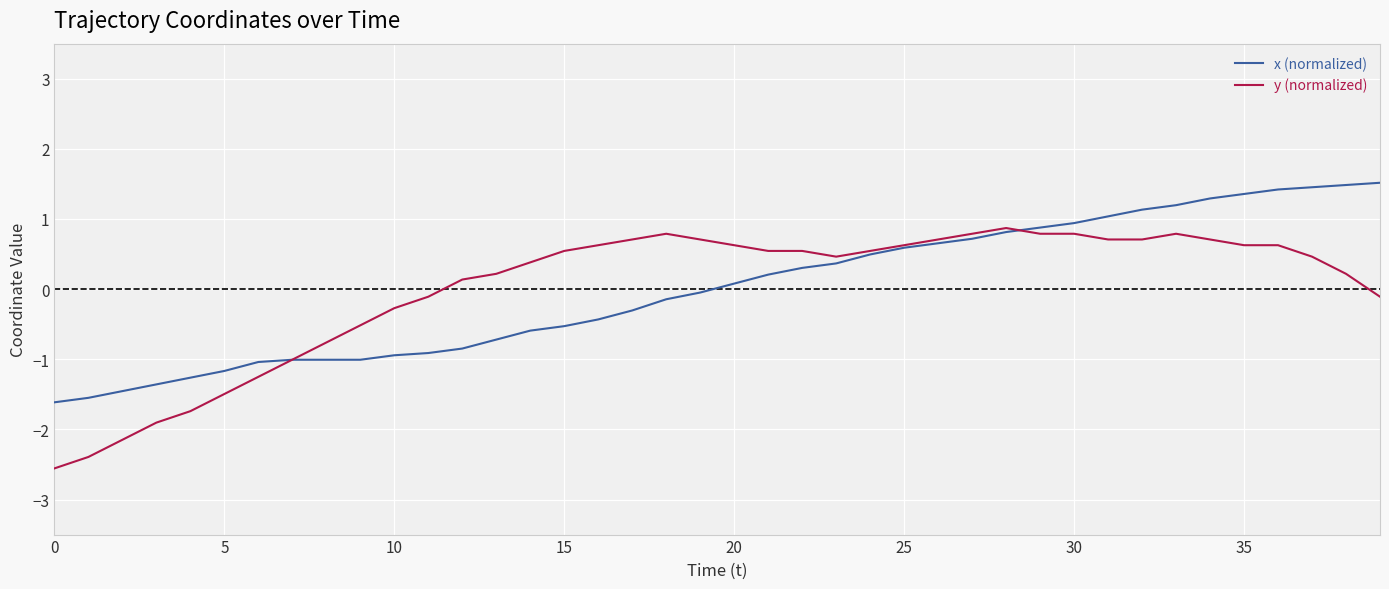

Does the chart display data point markers on the line(s)?

No